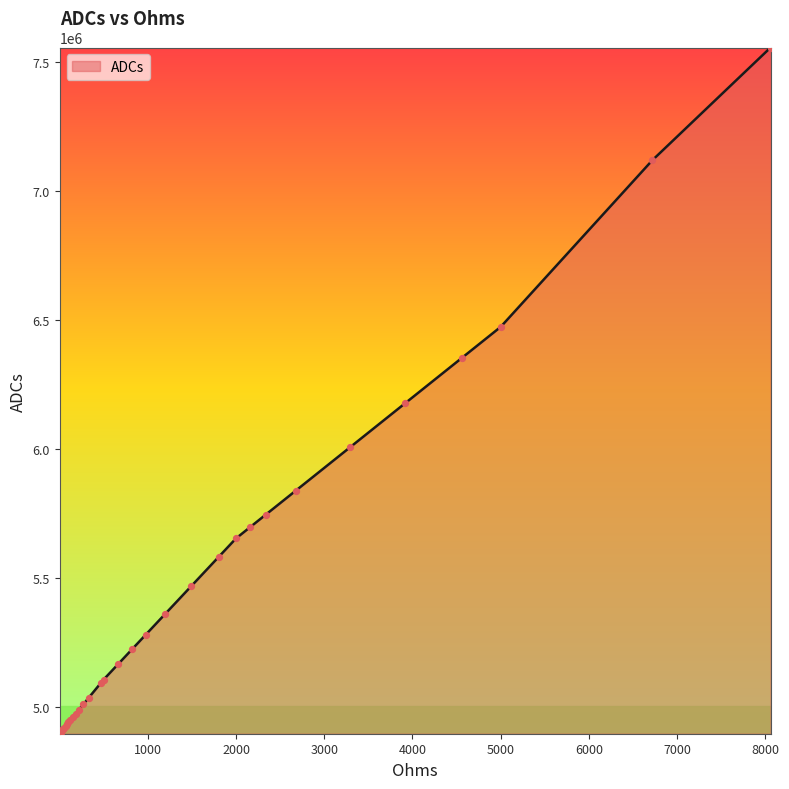

What is the greatest value displayed?

7555024.9